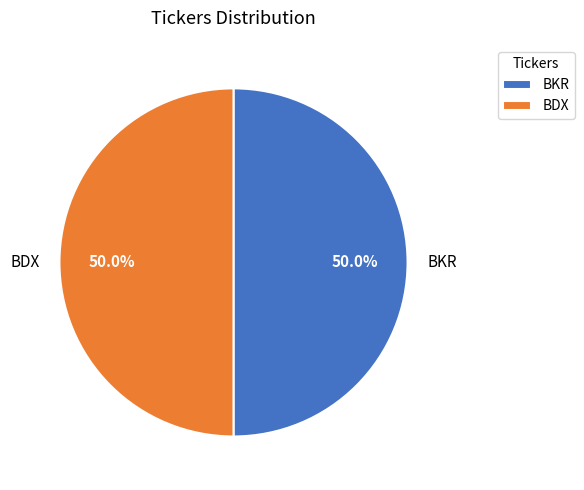

Approximately how many times larger is the value at BKR compared to BDX?

1.0